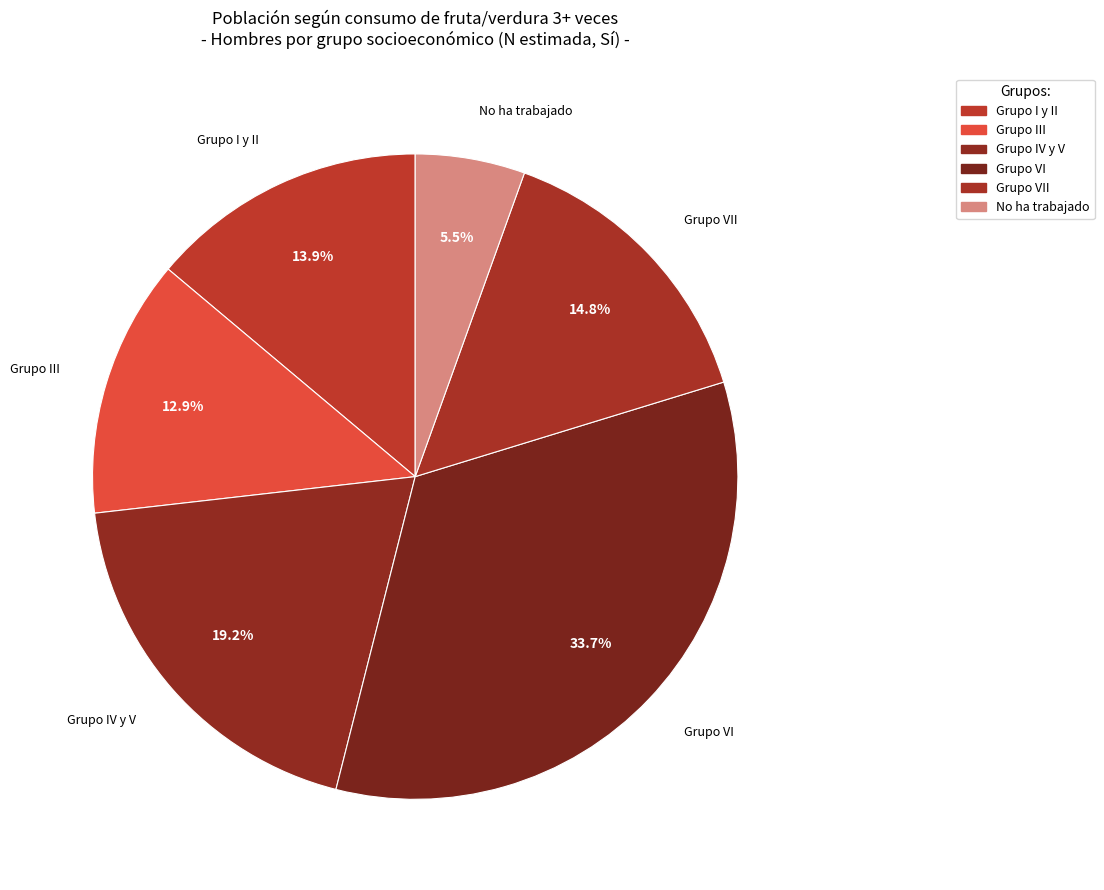

Does any single category account for the majority?

No